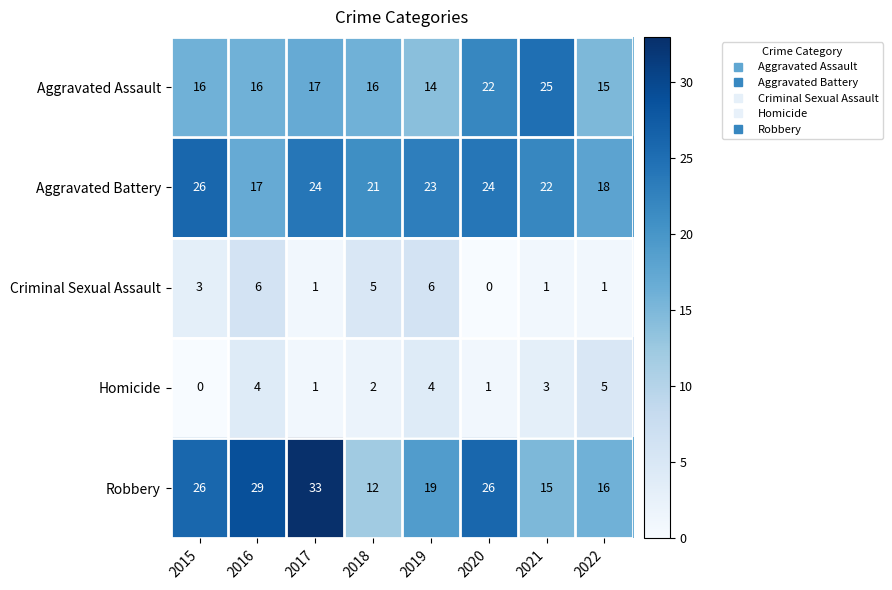

At 2019, list the series in order from largest to smallest.

Aggravated Battery, Robbery, Aggravated Assault, Criminal Sexual Assault, Homicide